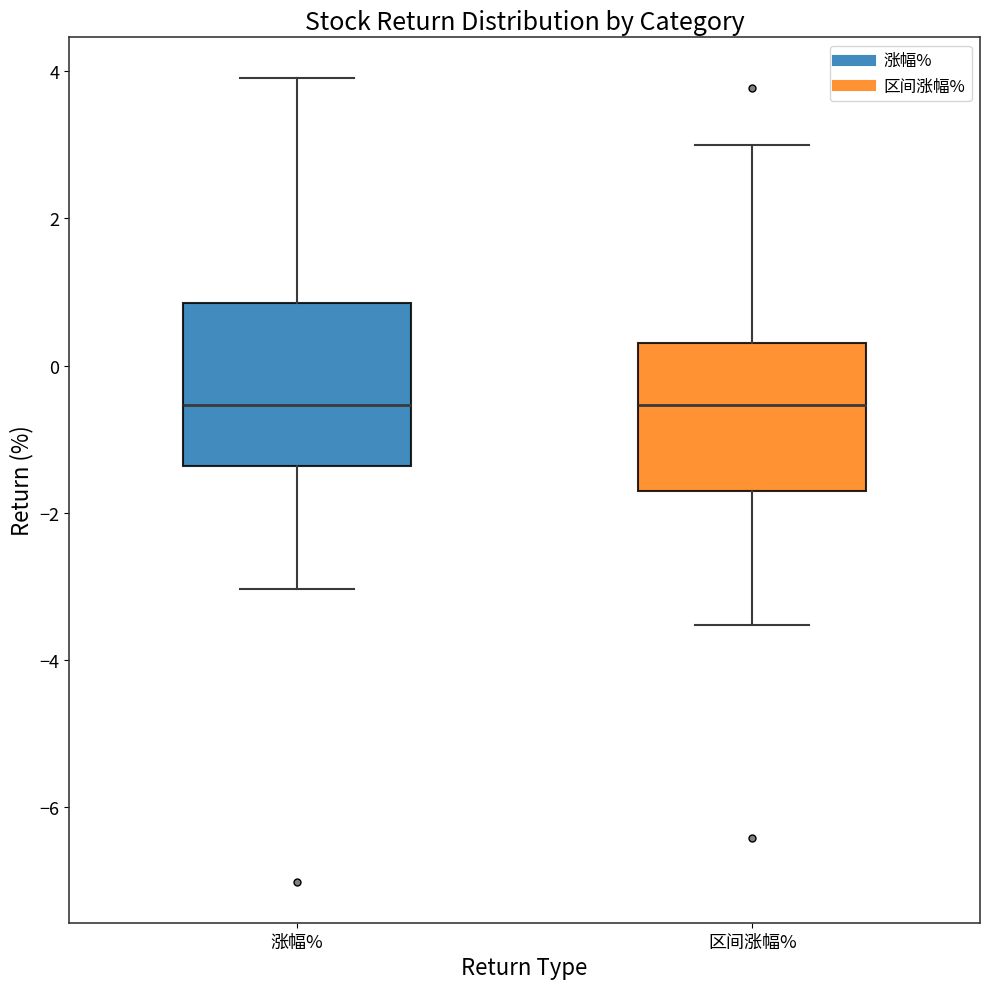

Where does the median line of the box for 涨幅% sit on the y-axis? The values are not printed on the chart, so give them approximately, as read against the axis.

-0.6